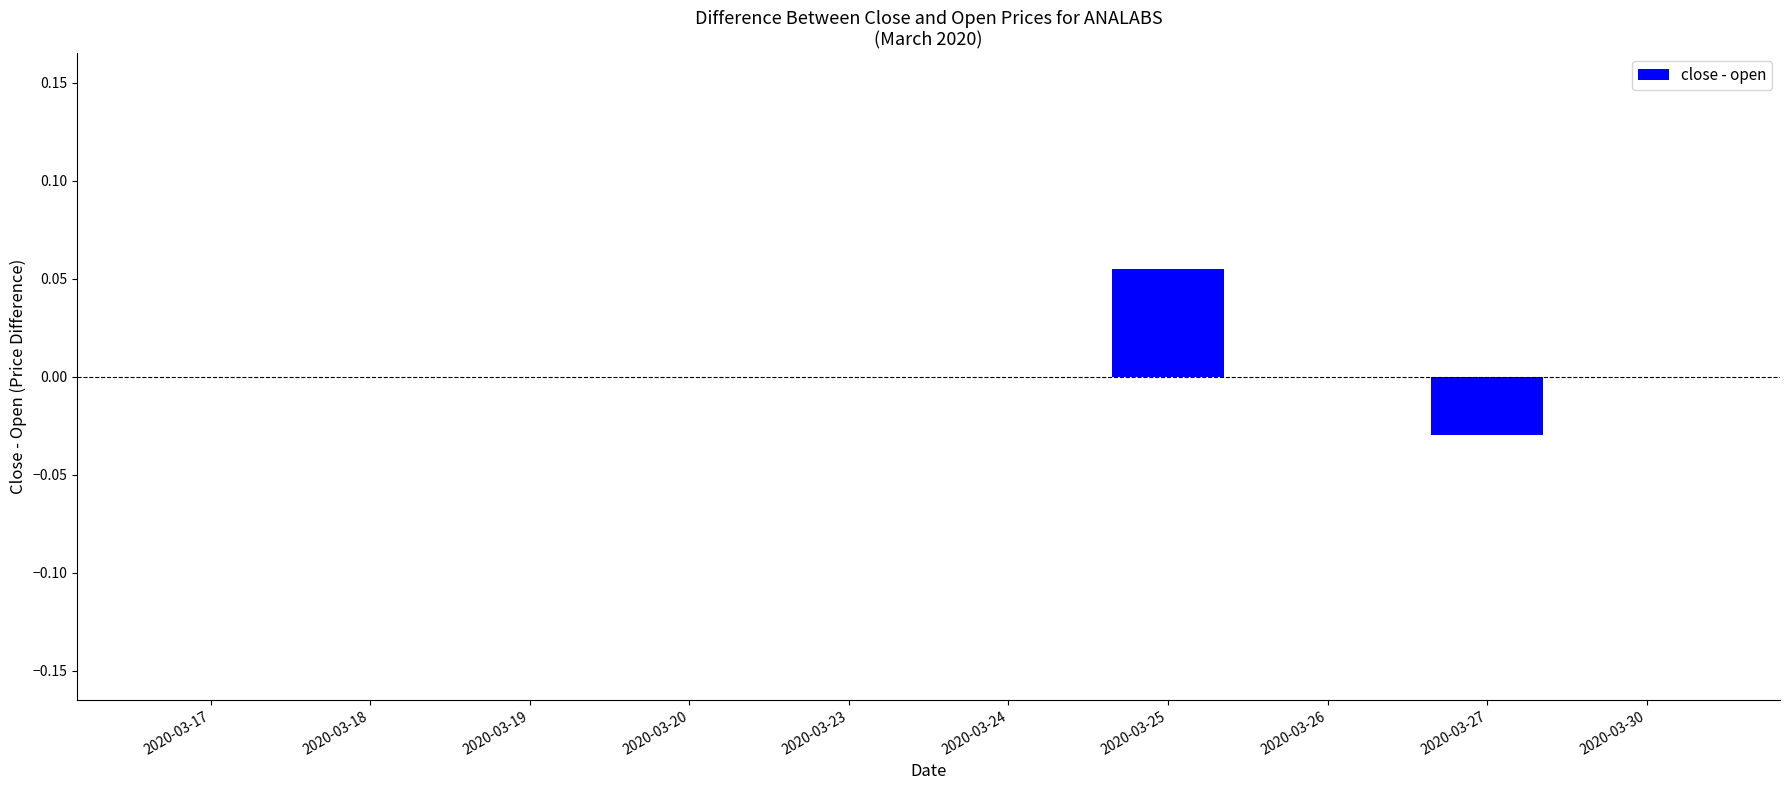

Is it true that the value at 2020-03-24 is 0.0?

True